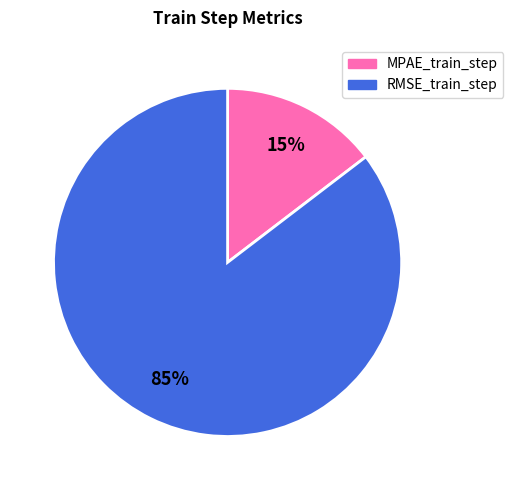

To the nearest percent, what is the average slice percentage?

50%